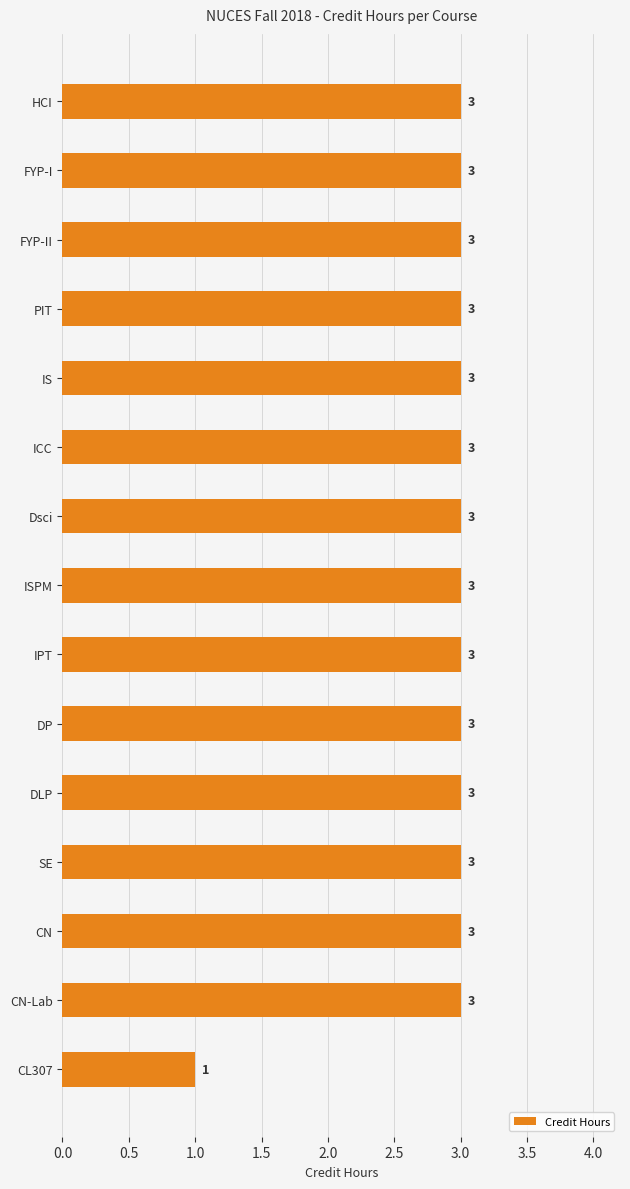

Count the values in the range 3 to 4.

14